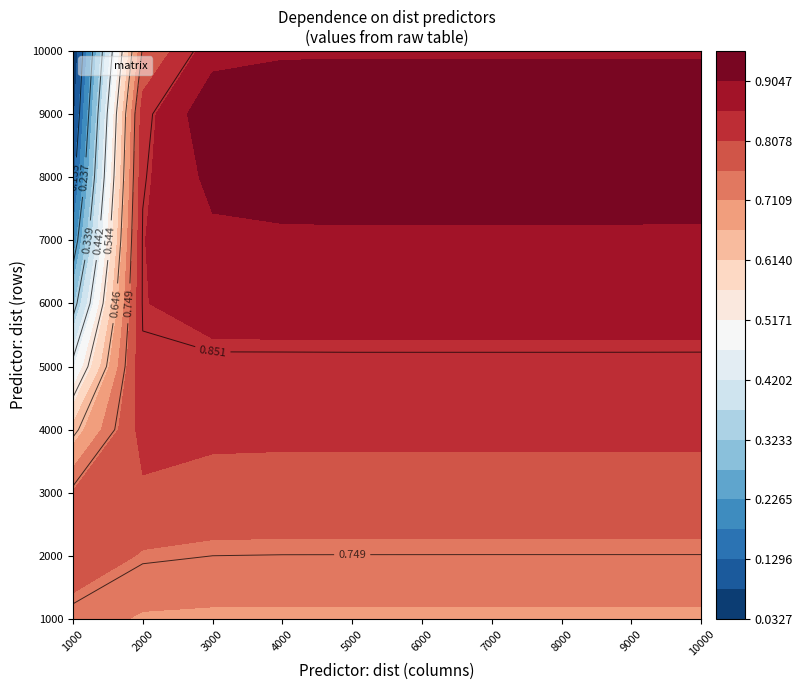

At how many categories does at least one series exceed 0?

10